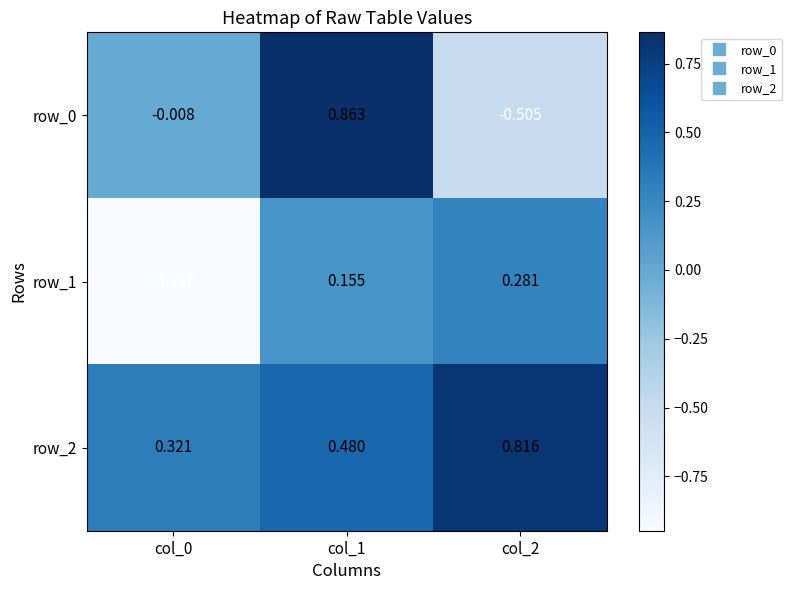

How many values in the row_1 series exceed 0?

2